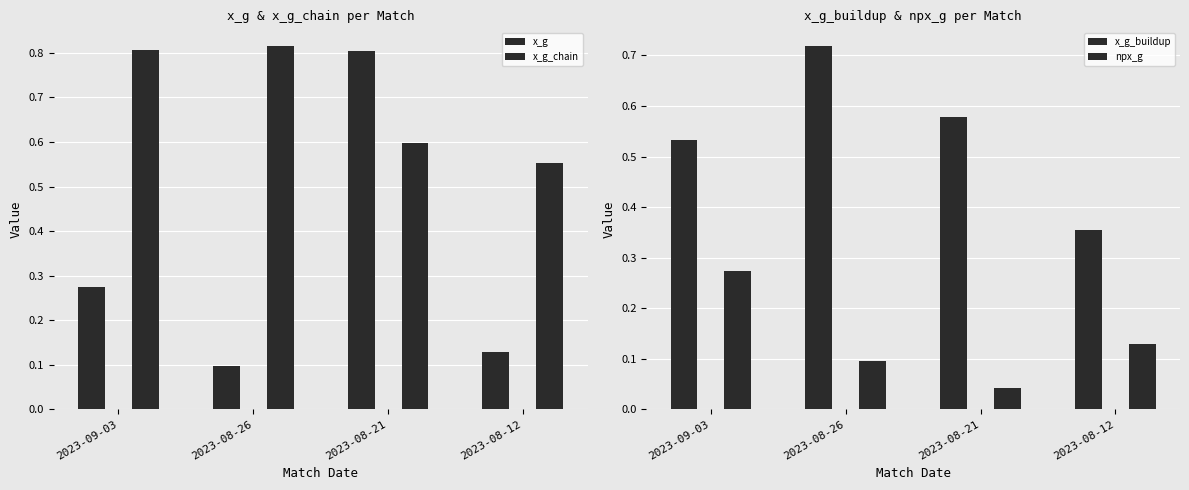

Which has a higher value, 2023-08-26 or 2023-09-03?

2023-09-03